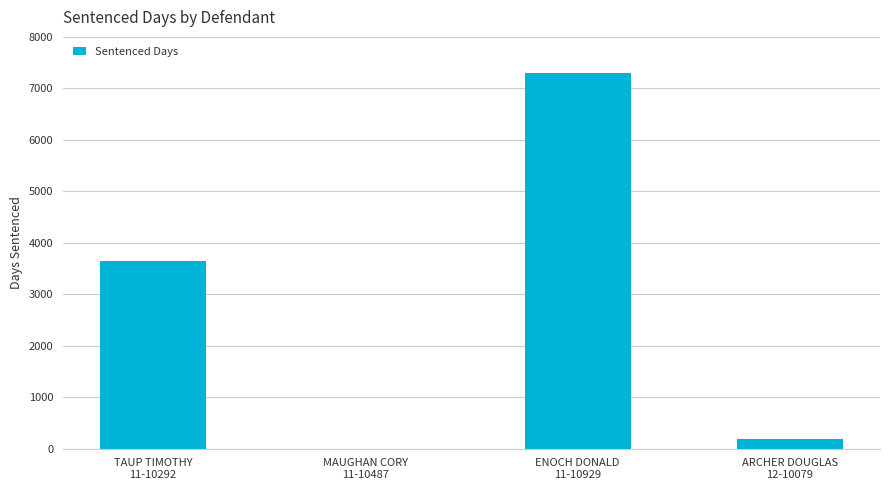

How many distinct data groups are displayed?

1